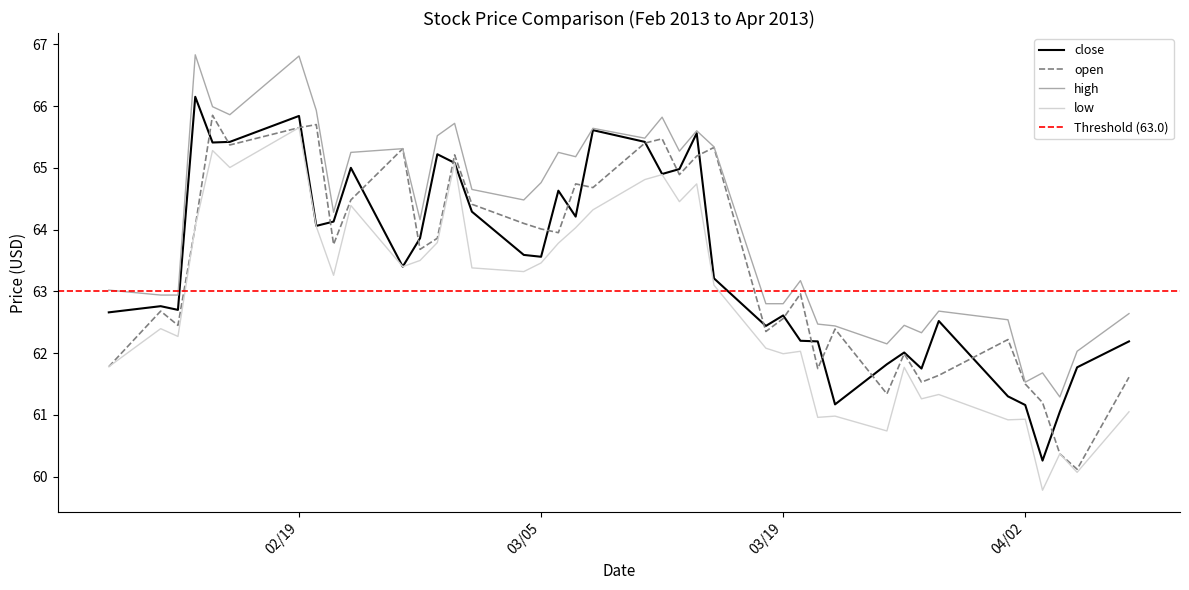

Read the low value at 03/05.

63.5